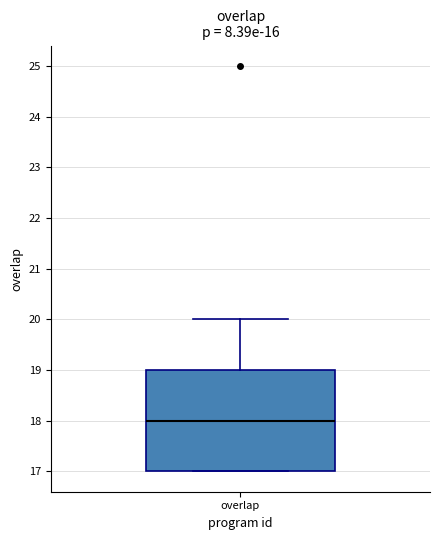

Read this box plot against the y-axis: the position of the median line, the range covered by the box, and the ends of both whiskers. The values are not printed on the chart, so give them approximately, as read against the axis.

median 18, box 17 to 19, whiskers 17 to 20